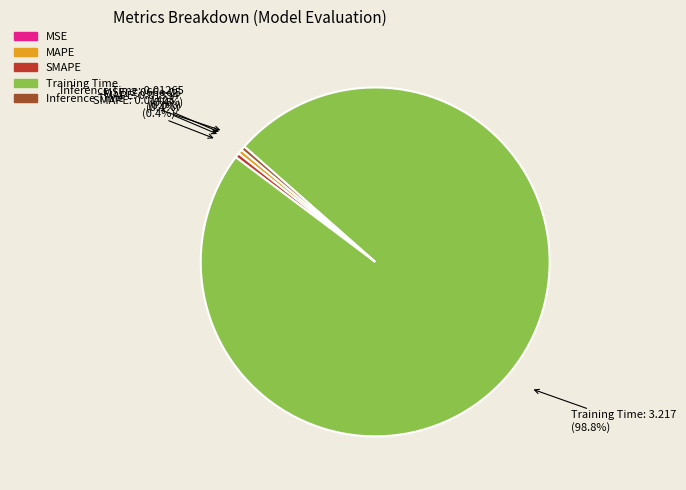

What portion of the pie excludes Inference Time?

99.6%